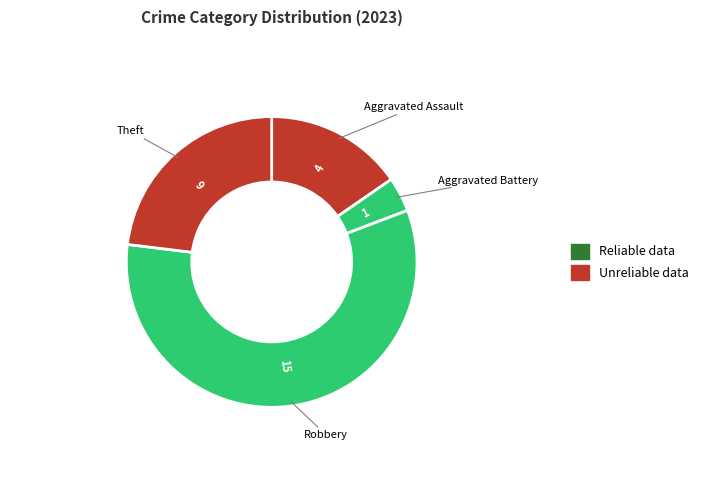

How many slices are in this pie chart?

4